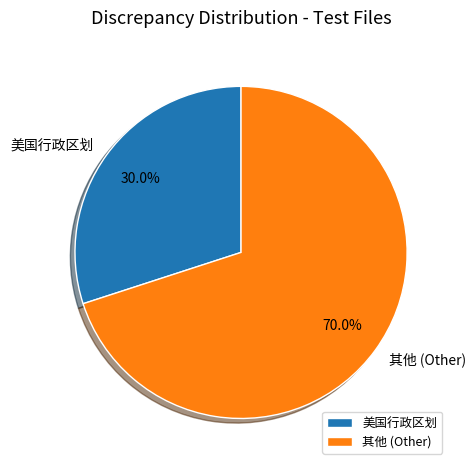

Do 其他 (Other) and 美国行政区划 together represent more than half of the pie?

Yes